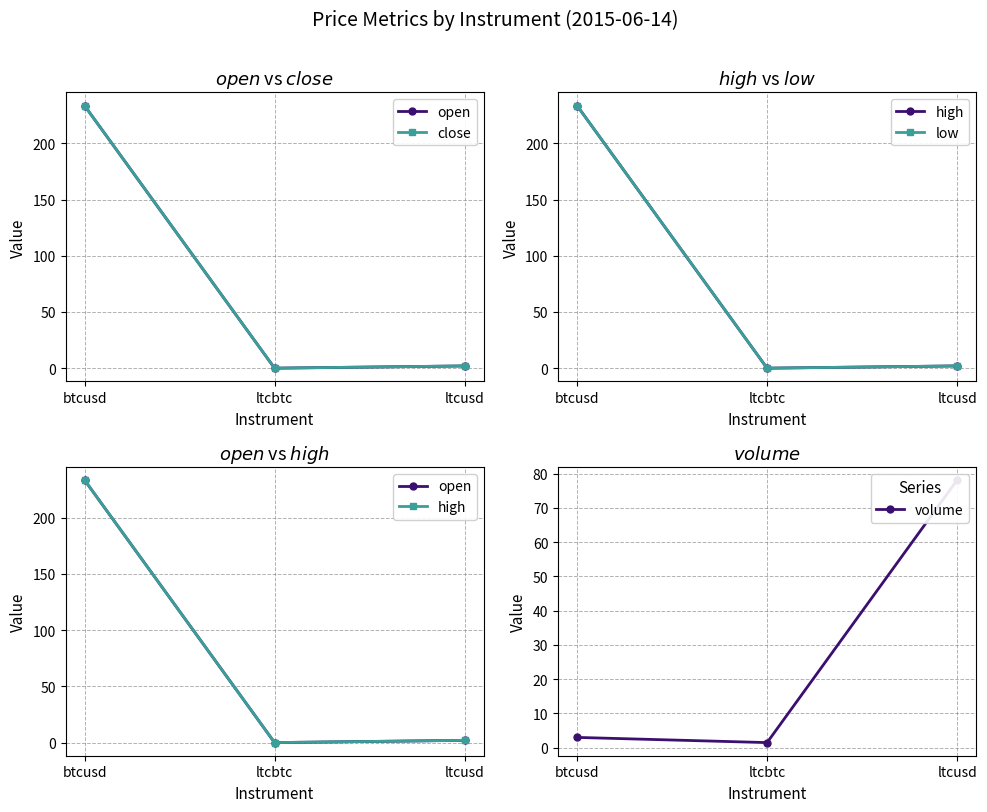

What is the label of the 2nd point from the right?

ltcbtc